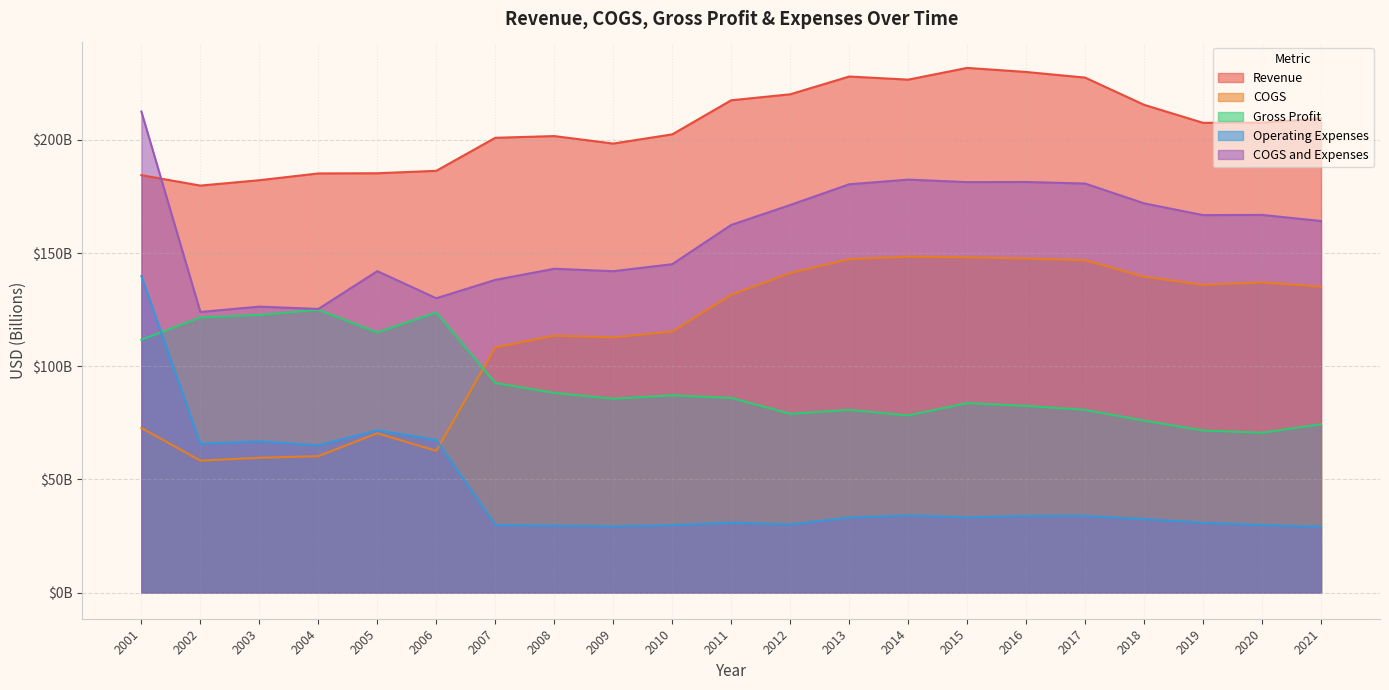

True or false: Revenue and Operating Expenses cross at least once.

False